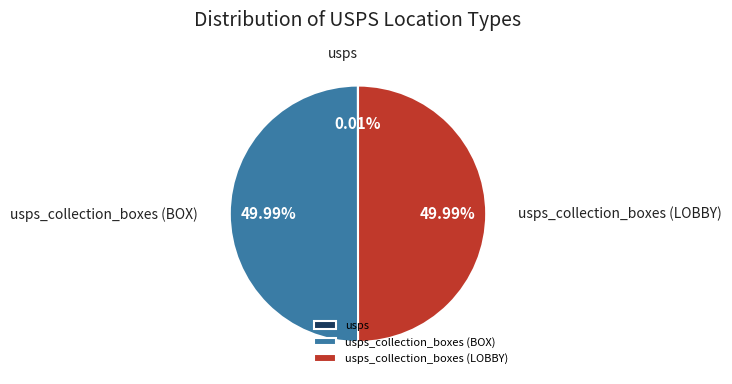

Which slice is the smallest?

usps